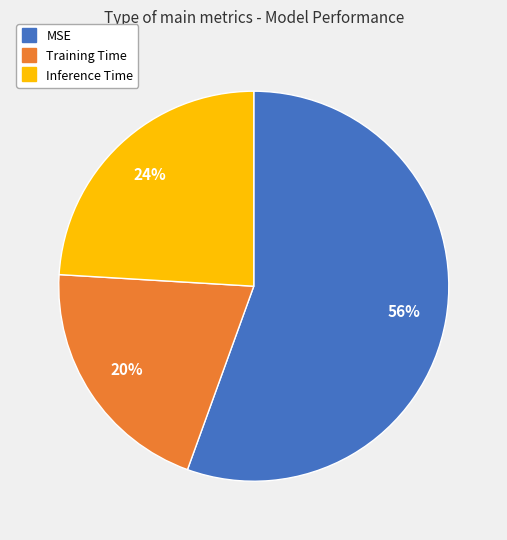

Which category has the biggest portion of the pie?

MSE